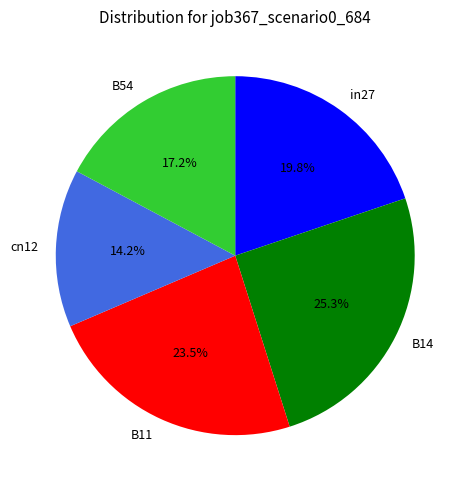

Is it true that cn12 is 8% of the pie?

False